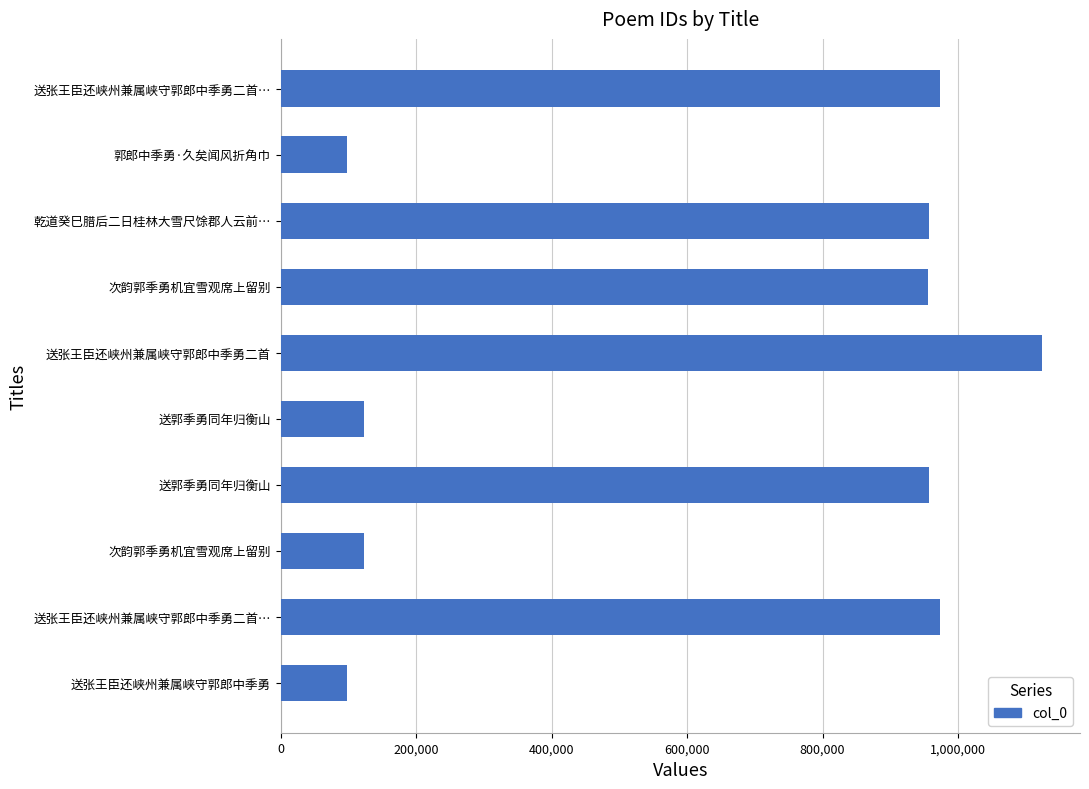

Are the bars horizontal?

Yes